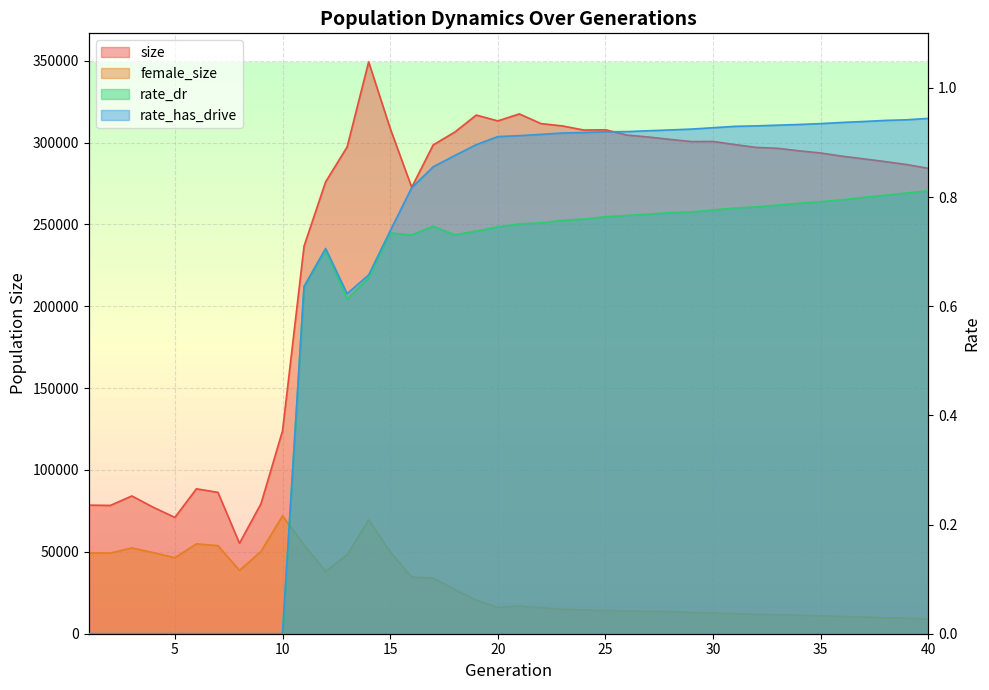

Which series has the largest total across all categories?

size